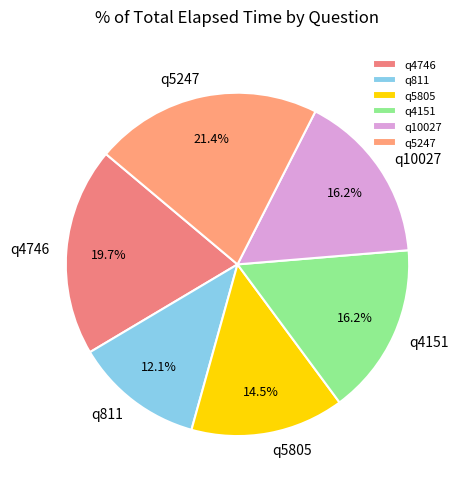

To the nearest percent, what is the average slice percentage?

17%